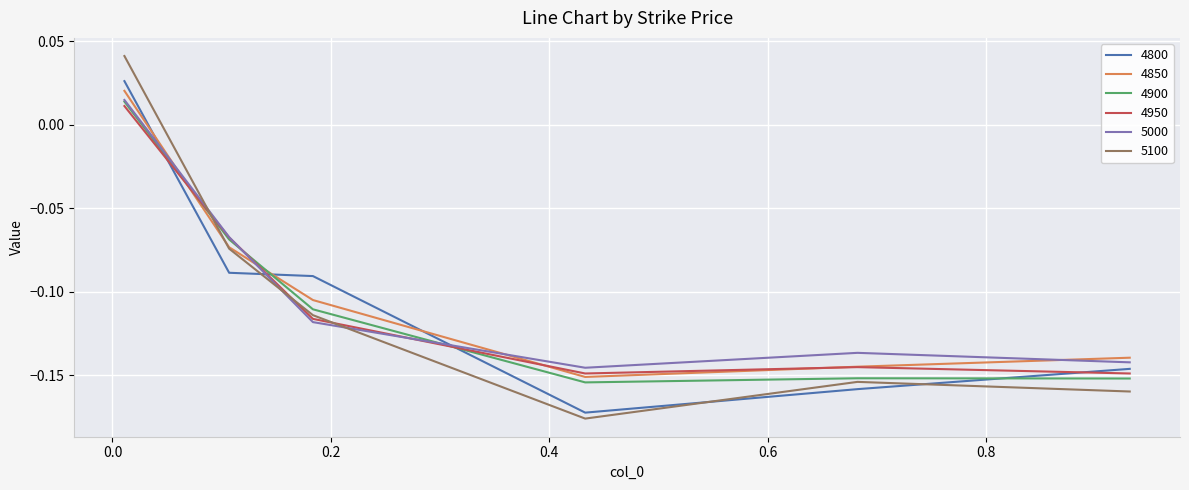

What is the sum of all 4800 values?

-0.6